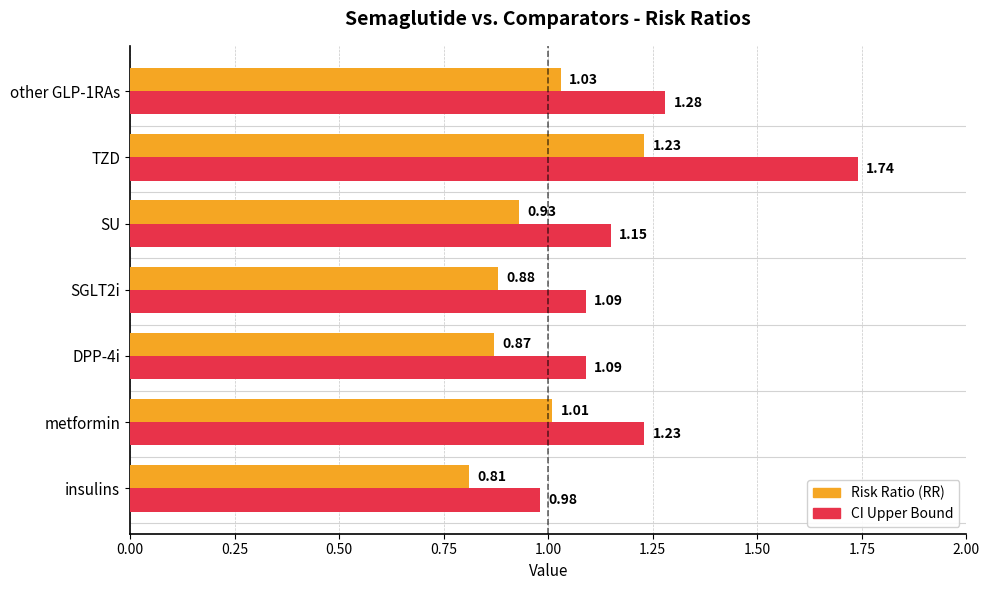

Which category has the highest value across all series?

TZD